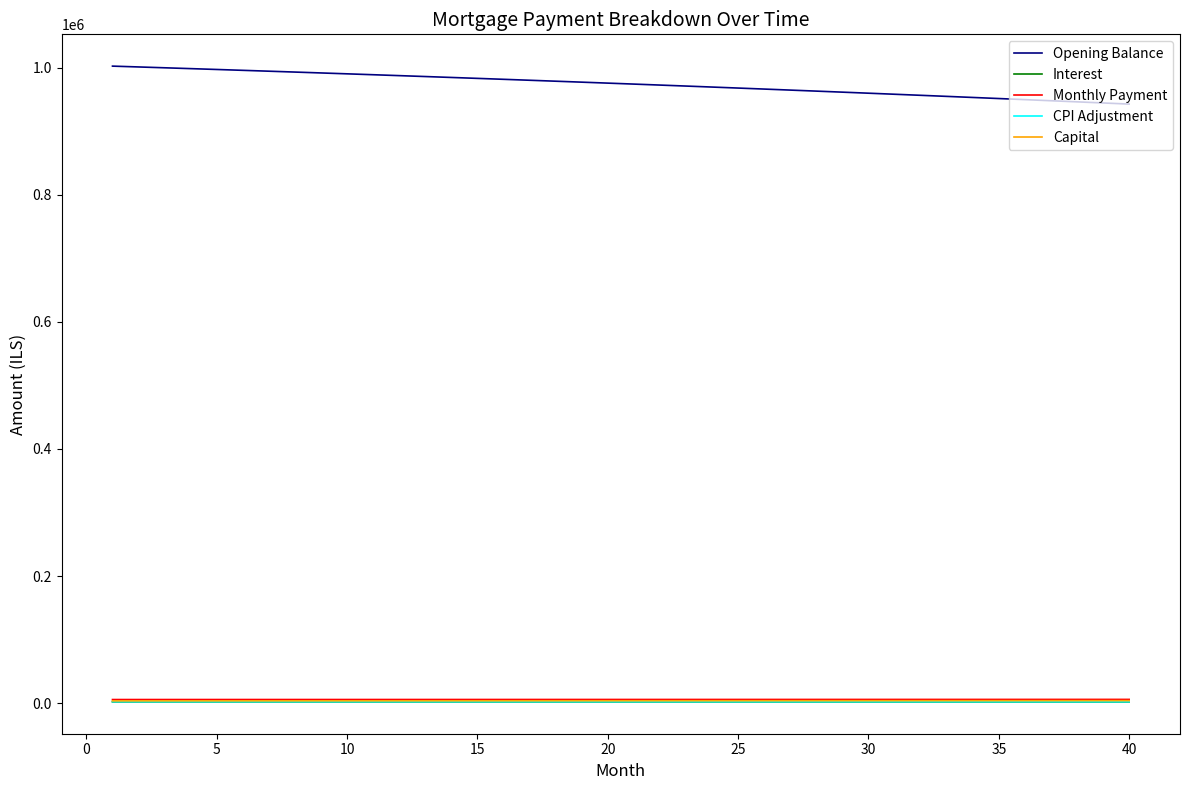

What is the sum of all Opening Balance values?

38959998.3